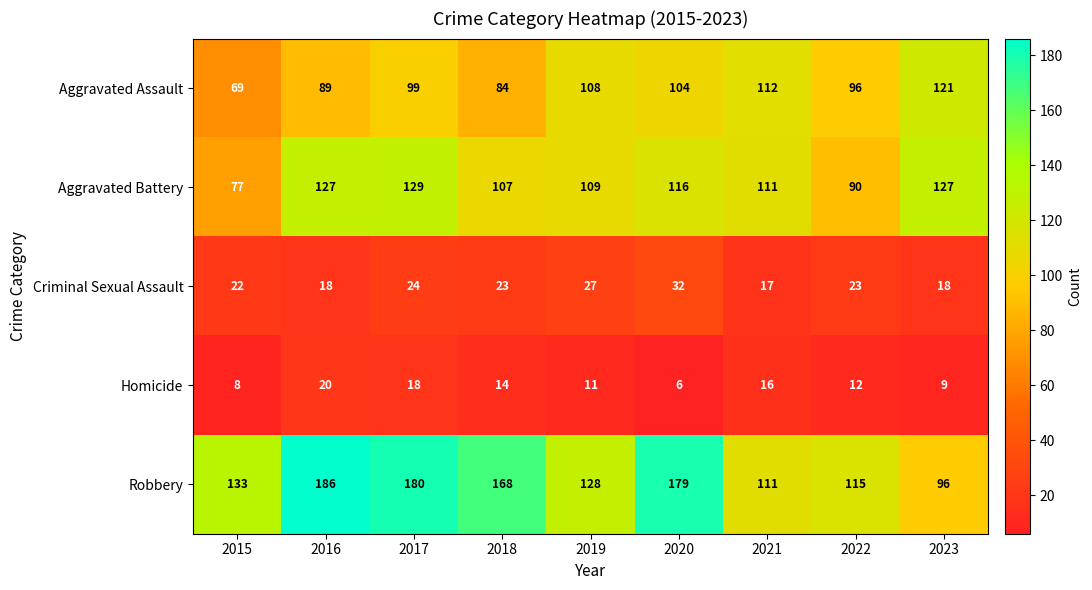

Where is Criminal Sexual Assault nearest to the value 24?

2017